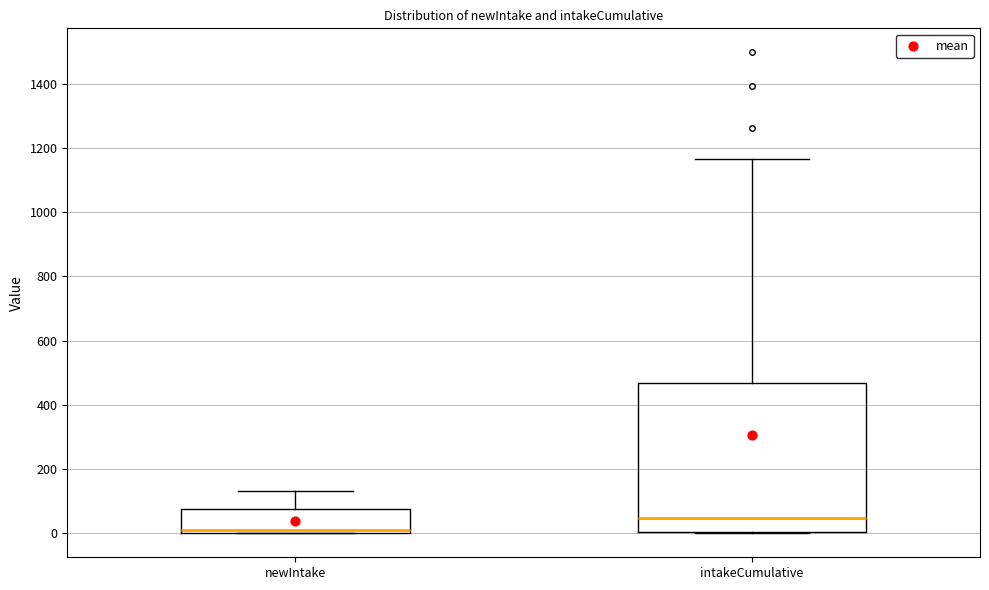

Reading left to right, read every box against the y-axis: the position of its median line, the range the box covers, and the ends of its whiskers. The values are not printed on the chart, so give them approximately, as read against the axis.

newIntake: median 20, box 0 to 80, whiskers 0 to 140
intakeCumulative: median 40, box 0 to 460, whiskers 0 to 1160